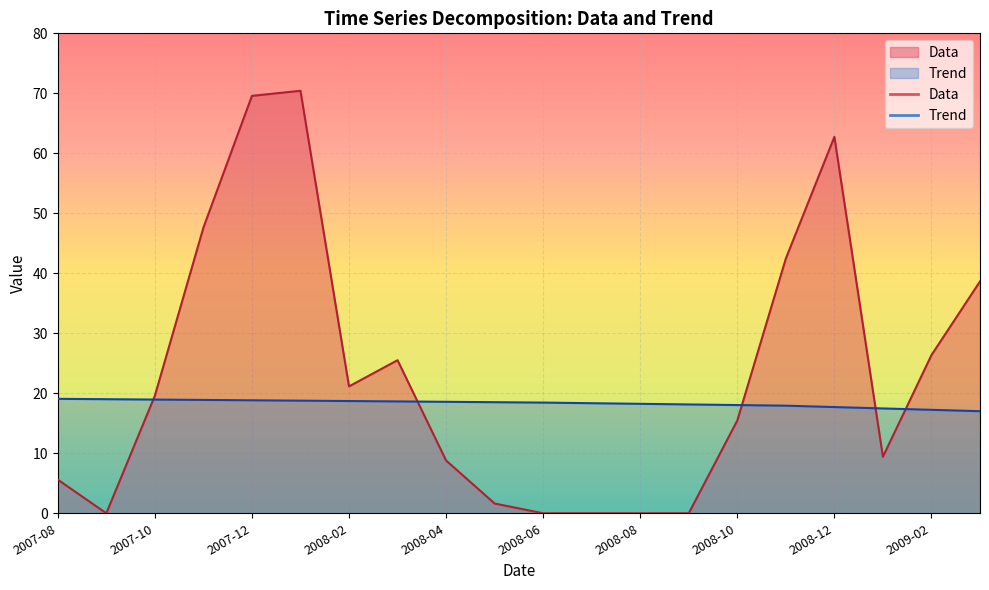

Where is the first local maximum for Data?

2008-01